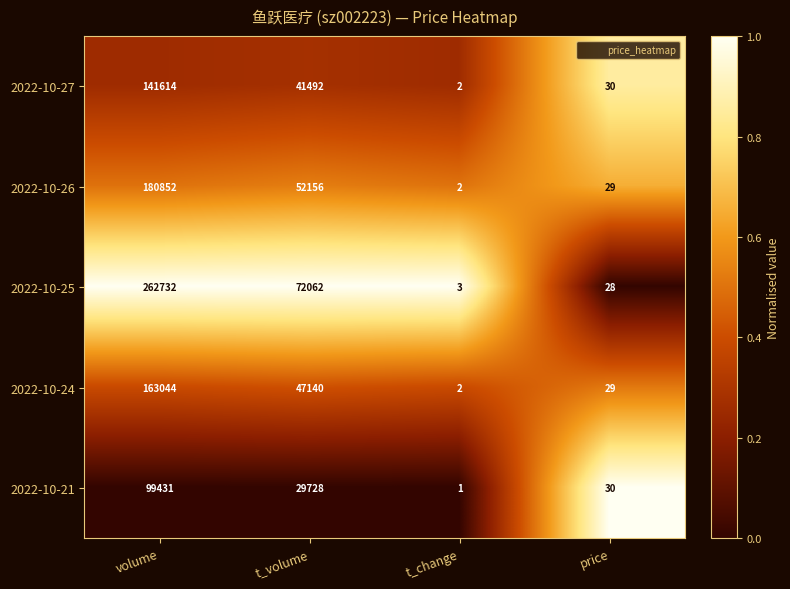

How many categories are shown in the chart?

4